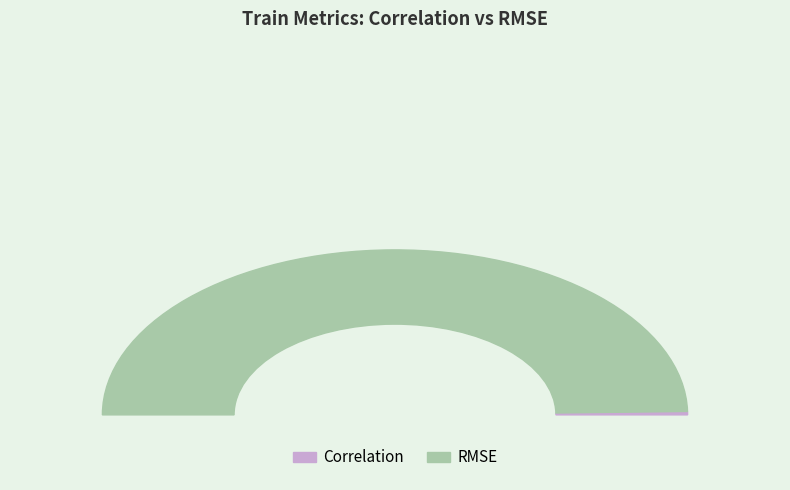

Rank the categories by value from highest to lowest.

RMSE, Correlation